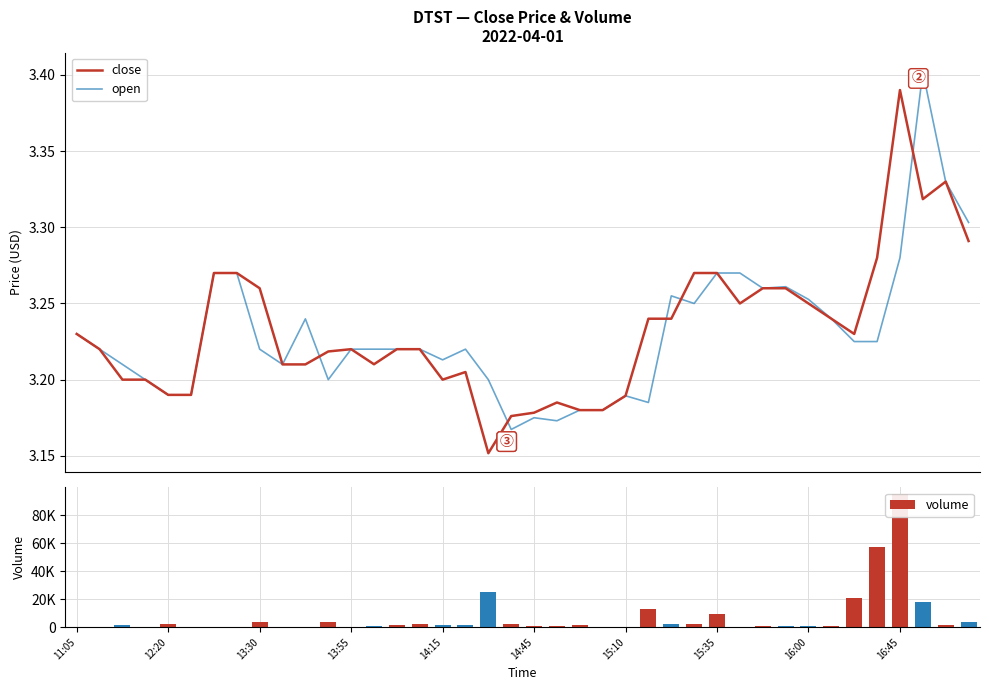

Reading right to left, extract all data points from this chart.

close: 3.3	3.3	3.3	3.4	3.3	3.2	3.2	3.2	3.3	3.3	3.2	3.3	3.3	3.2	3.2	3.2	3.2	3.2	3.2	3.2	3.2	3.2	3.2	3.2	3.2	3.2	3.2	3.2	3.2	3.2	3.2	3.3	3.3	3.3	3.2	3.2	3.2	3.2	3.2	3.2
open: 3.3	3.3	3.4	3.3	3.2	3.2	3.2	3.3	3.3	3.3	3.3	3.3	3.2	3.3	3.2	3.2	3.2	3.2	3.2	3.2	3.2	3.2	3.2	3.2	3.2	3.2	3.2	3.2	3.2	3.2	3.2	3.2	3.3	3.3	3.2	3.2	3.2	3.2	3.2	3.2
volume: 3500.0	1222.0	18002.0	95151.0	57077.0	20848.0	500.0	762.0	500.0	1000.0	368.0	9625.0	2148.0	2555.0	13319.0	250.0	200.0	1209.0	800.0	721.0	2154.0	24790.0	1447.0	1205.0	2392.0	1600.0	1000.0	400.0	3724.0	400.0	100.0	3510.0	100.0	250.0	250.0	2000.0	100.0	1500.0	100.0	100.0